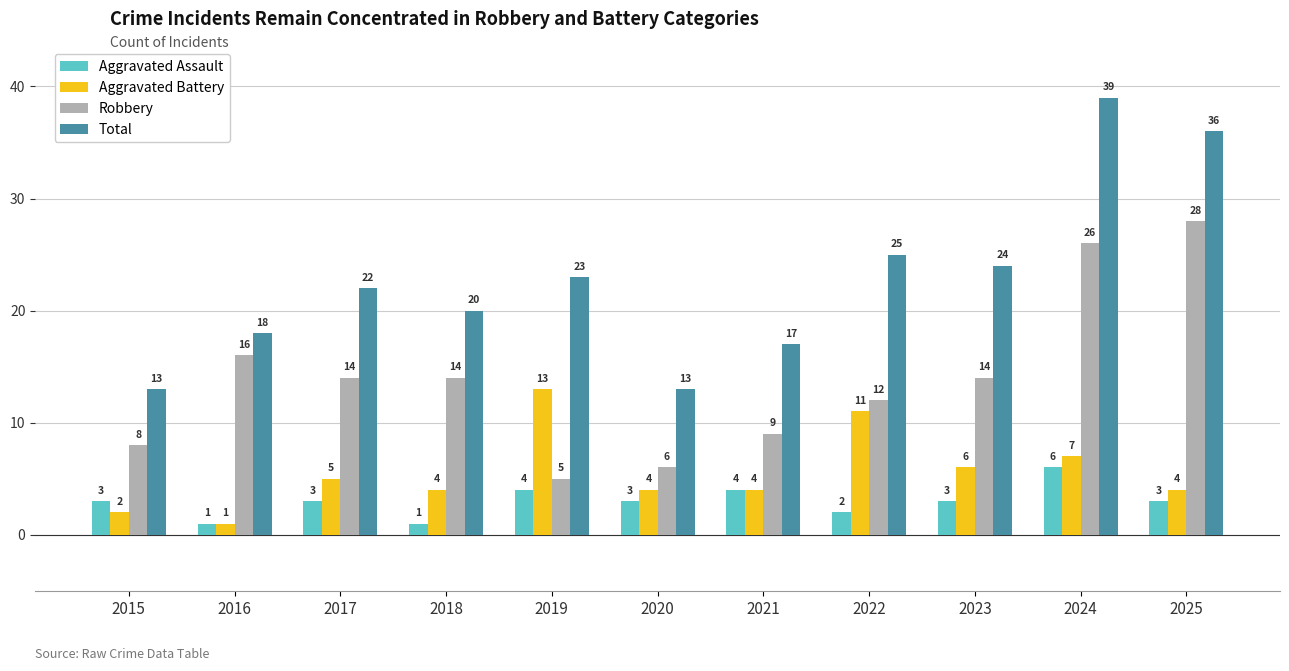

Count the number of categories in the chart.

11